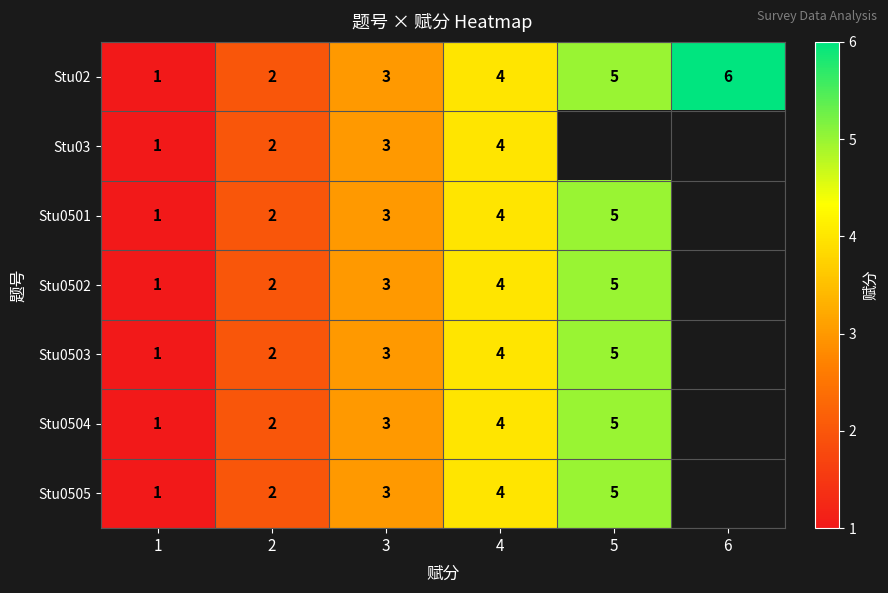

What is the difference between the Stu0502 values at 1 and 5?

4